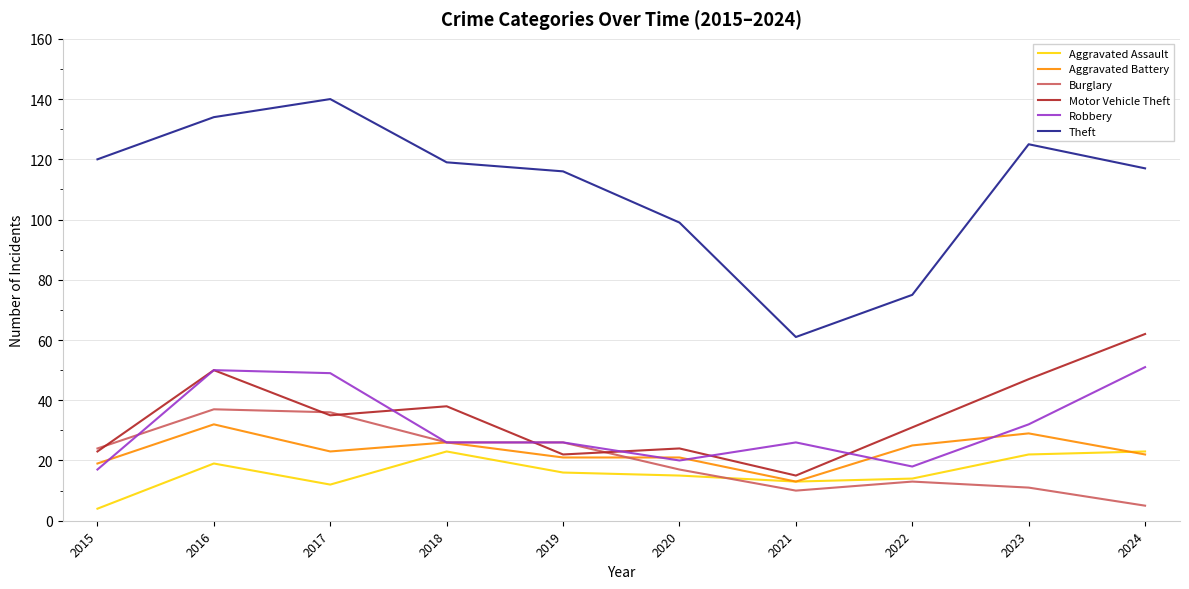

Which category has the highest value in the Theft series?

2017